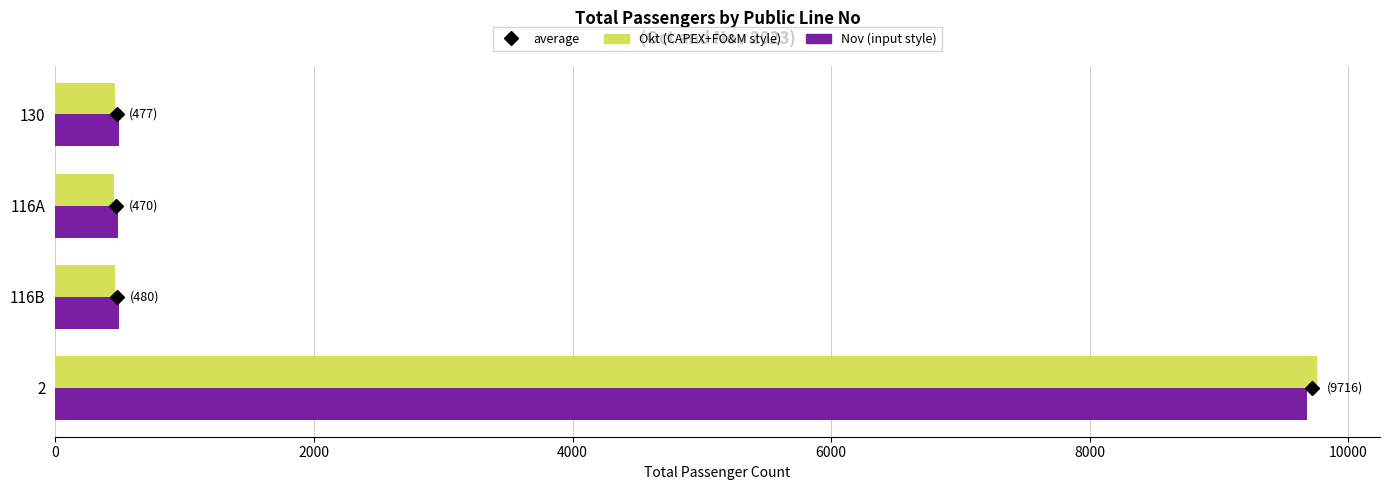

What is the maximum value shown in the chart?

9756